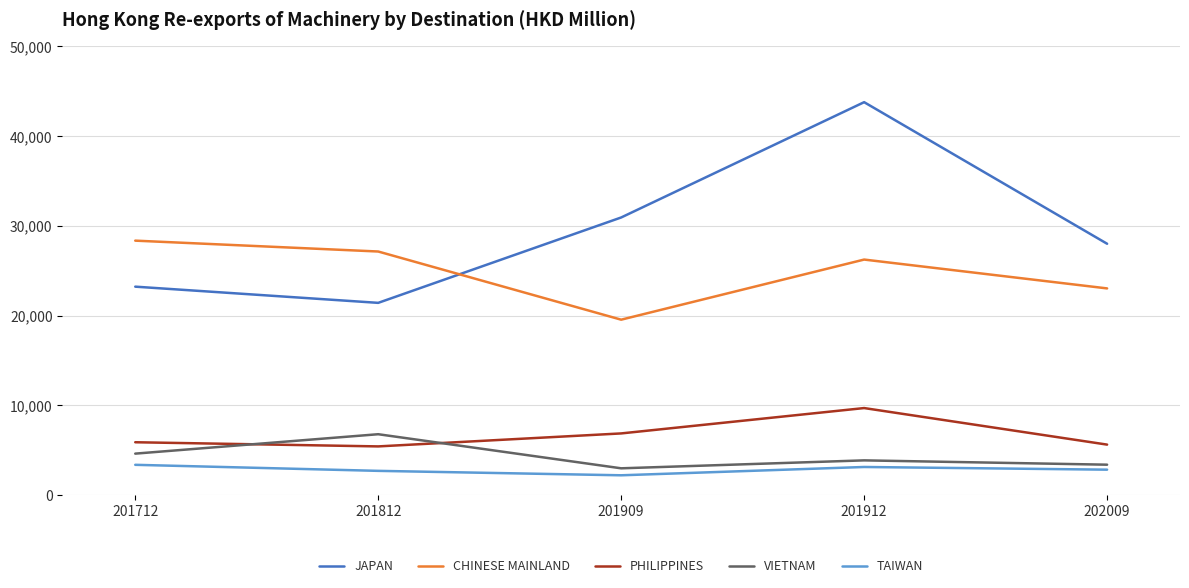

At 201712, list the series in order from smallest to largest.

TAIWAN, VIETNAM, PHILIPPINES, JAPAN, CHINESE MAINLAND